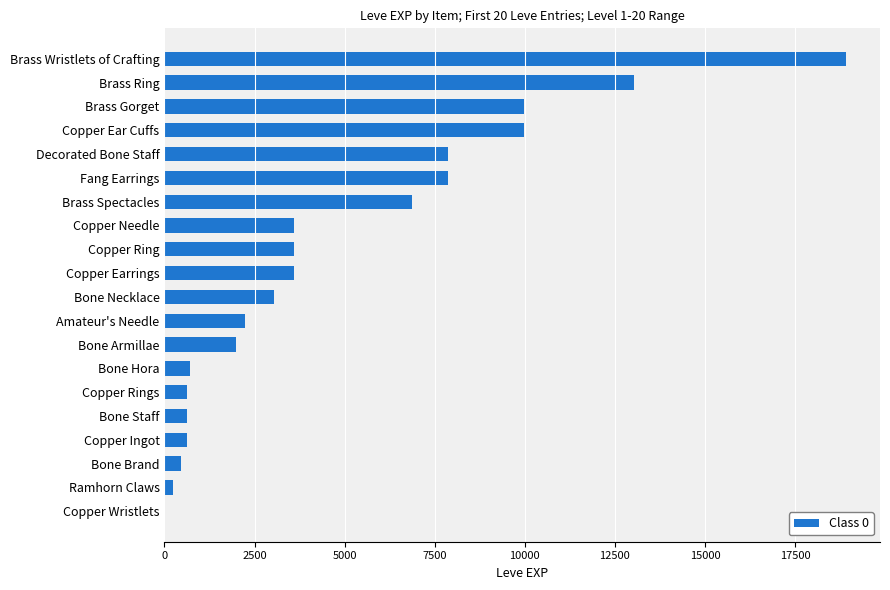

Reading bottom to top, transcribe all the data shown in this chart.

Copper Wristlets=1	Ramhorn Claws=230	Bone Brand=450	Copper Ingot=630	Bone Staff=630	Copper Rings=630	Bone Hora=720	Bone Armillae=1980	Amateur's Needle=2230	Bone Necklace=3040	Copper Earrings=3600	Copper Ring=3600	Copper Needle=3600	Brass Spectacles=6880	Fang Earrings=7880	Decorated Bone Staff=7880	Copper Ear Cuffs=9990	Brass Gorget=9990	Brass Ring=13040	Brass Wristlets of Crafting=18910